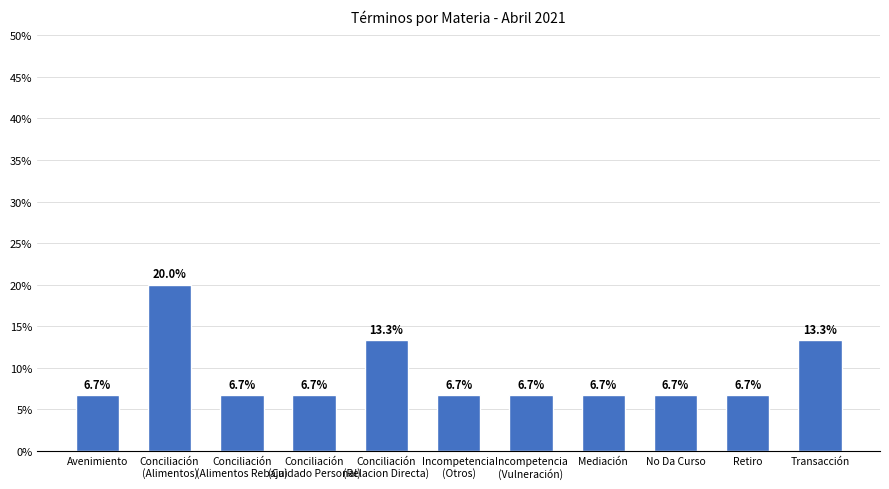

What is the ratio of the value at Incompetencia
(Vulneración) to the value at No Da Curso?

1.0